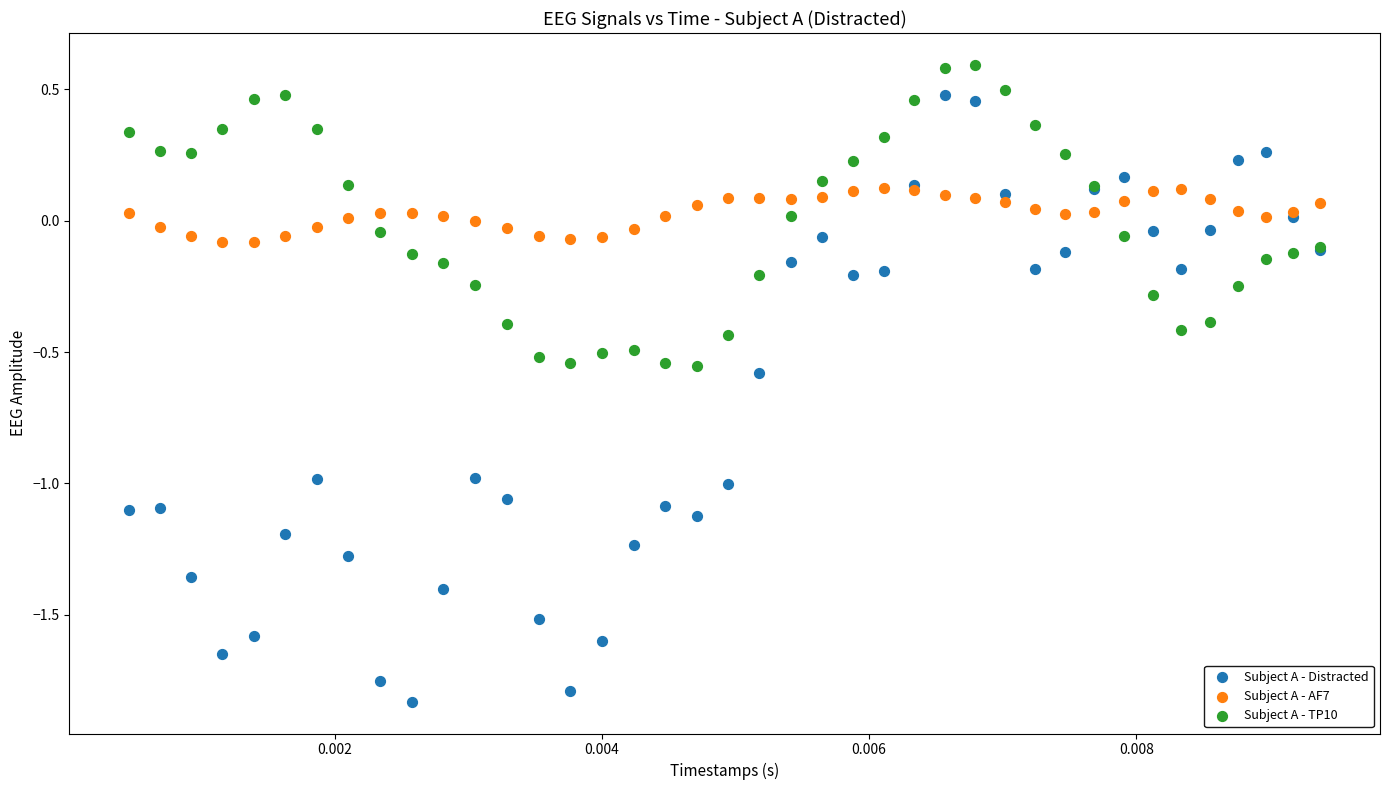

What are all the series names shown in the legend?

Subject A - Distracted, Subject A - AF7, Subject A - TP10